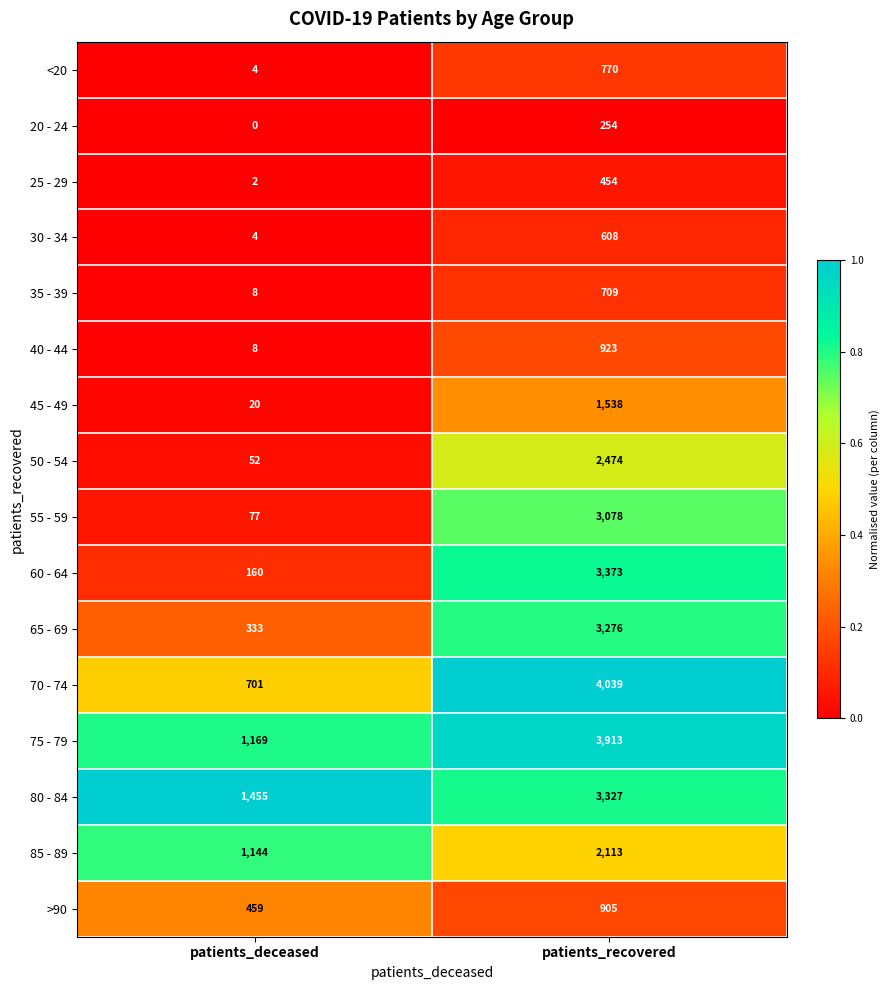

At which category does the chart reach its minimum across all series?

patients_deceased